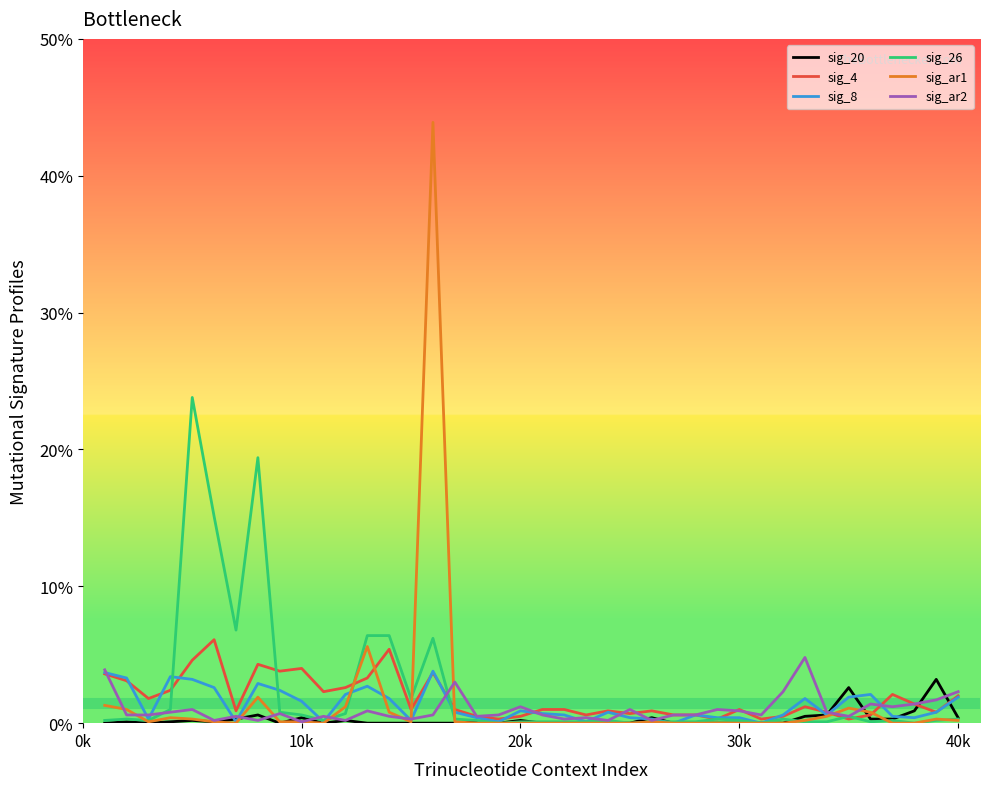

Which series has the largest range (max minus min)?

sig_ar1